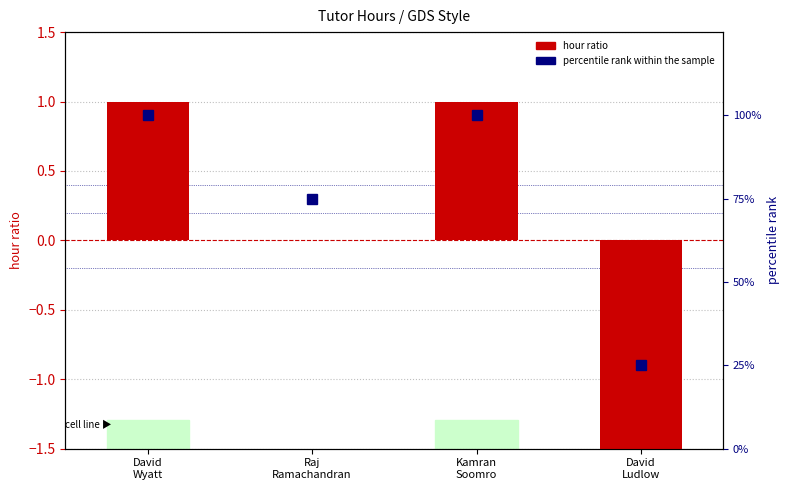

Reading left to right, extract all data points from this chart.

hour ratio: 1	0	1	-2
percentile rank within the sample: 100	75	100	25